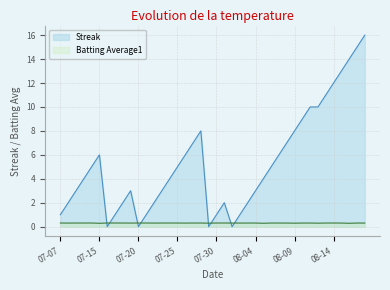

Is the value of Batting Average1 at 2010-07-31 greater than the value of Streak at 2010-07-11?

No